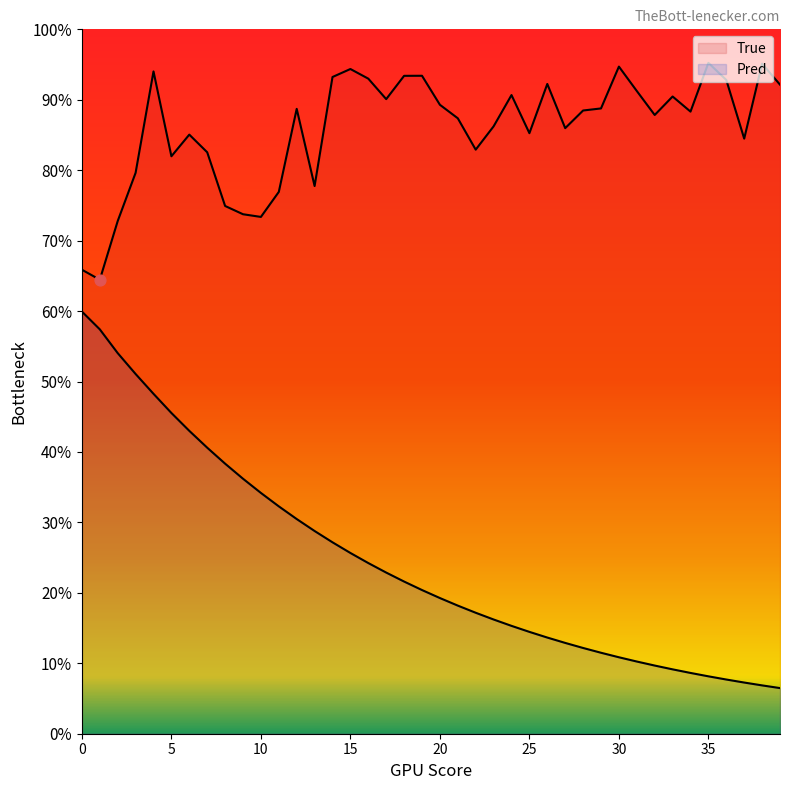

Which series reaches the maximum Y coordinate?

True